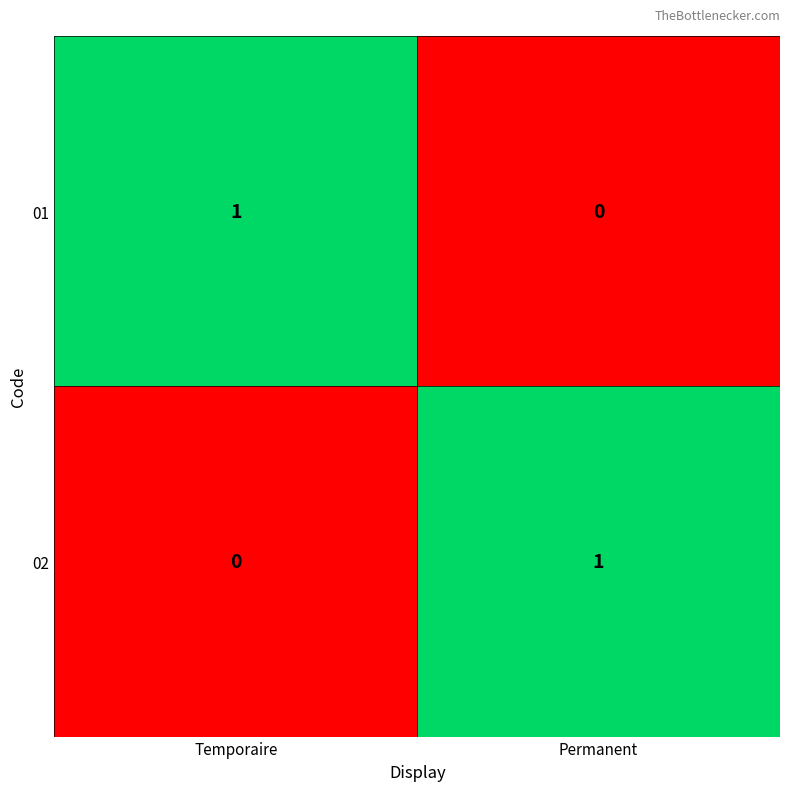

How many positive values does the 01 series have?

1